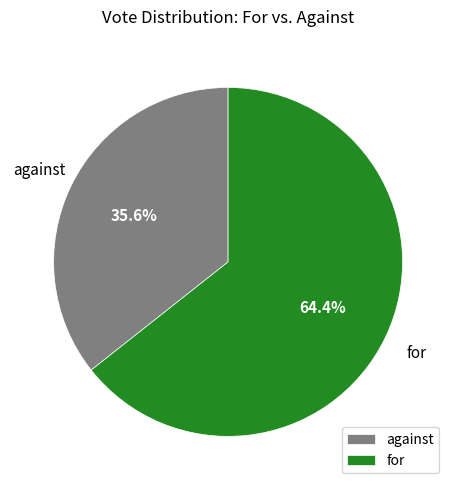

How many slices are in this pie chart?

2